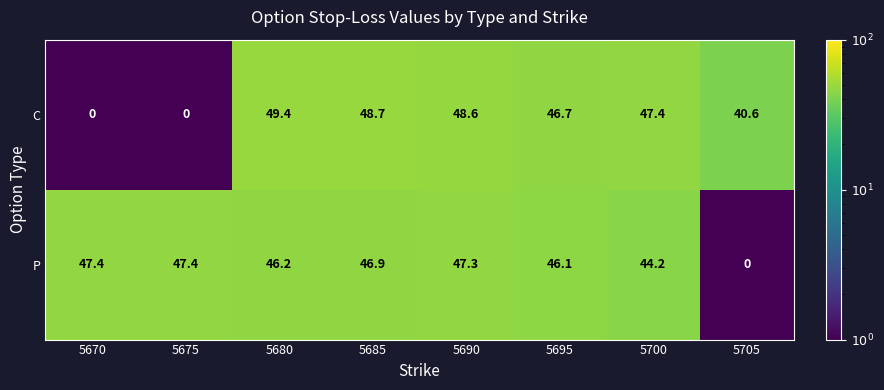

Between 5675 and 5700, which series saw the biggest shift?

C